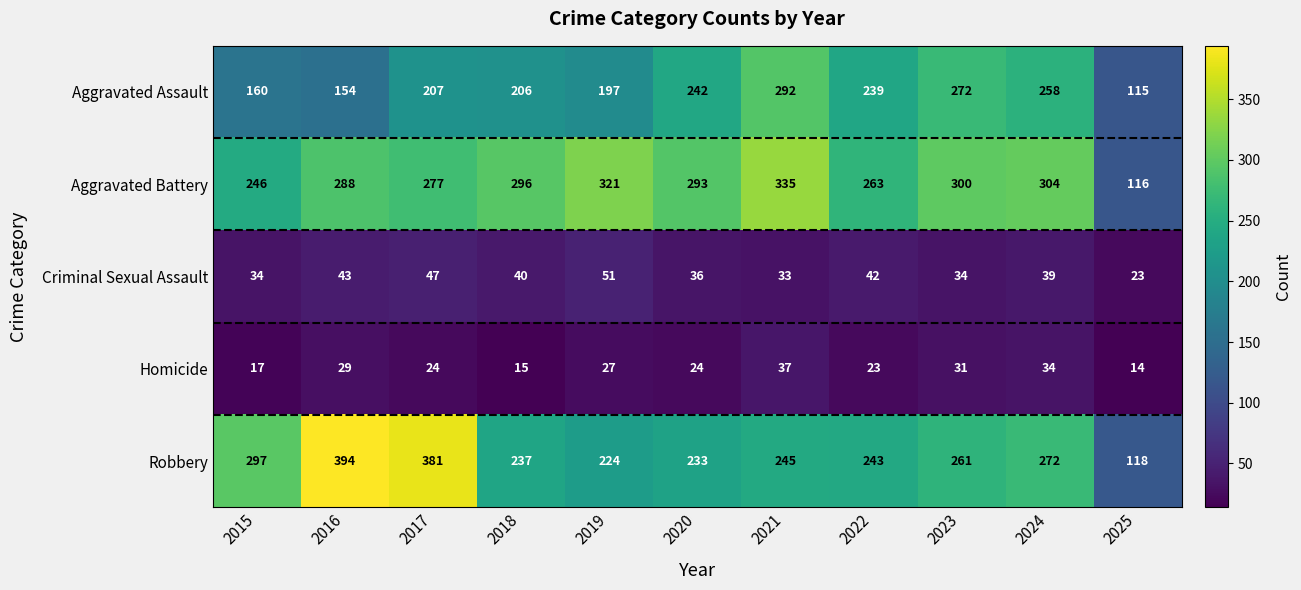

What is the average value of the Robbery series?

264